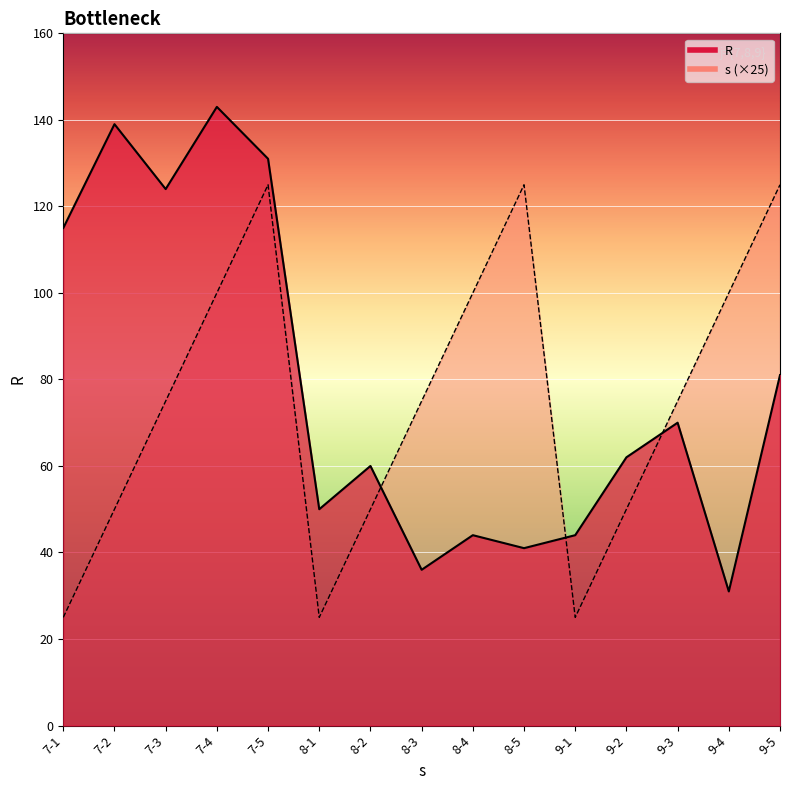

In s, how many points are lower than both neighbors (excluding endpoints)?

2